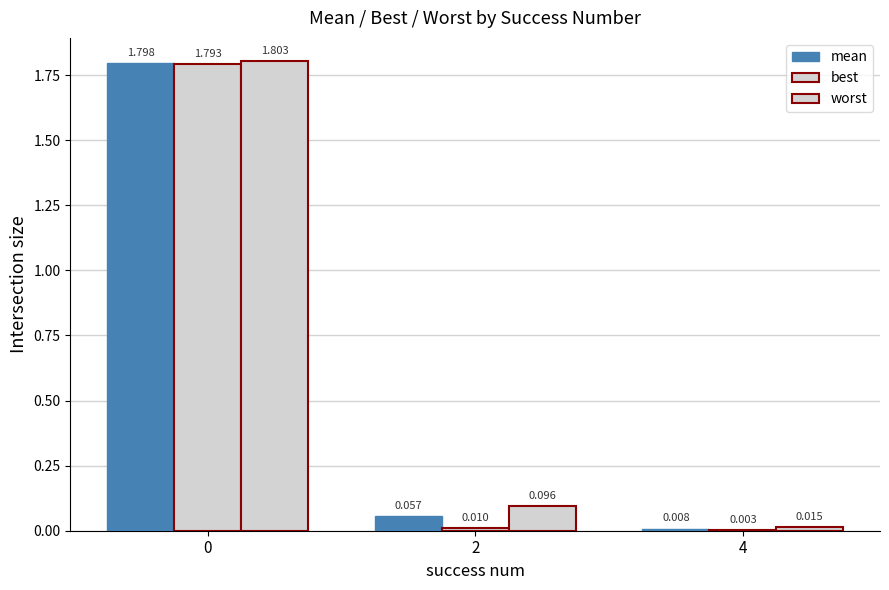

What is the sum of all best values?

1.8